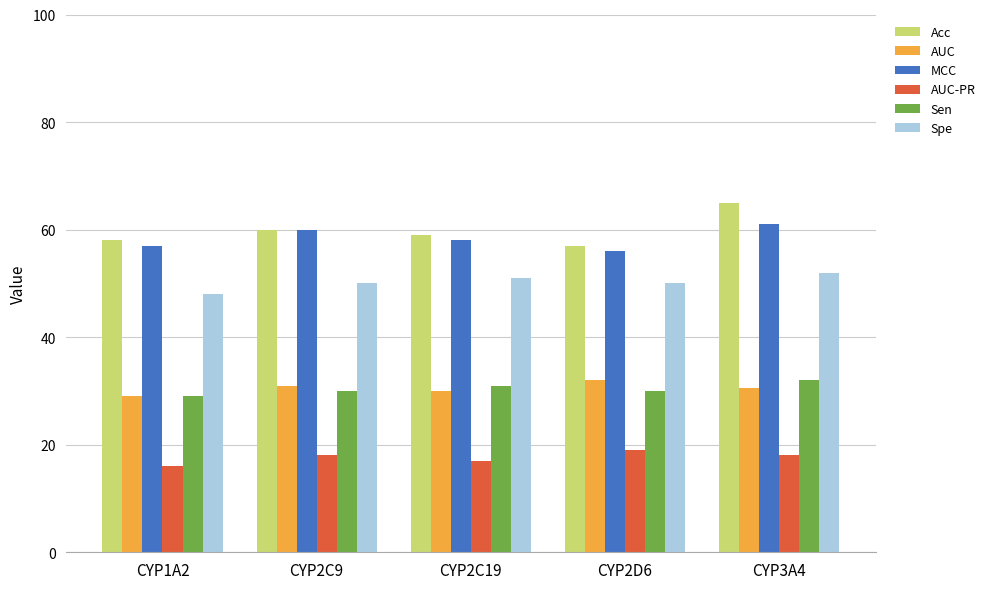

How many categories are shown in the chart?

5